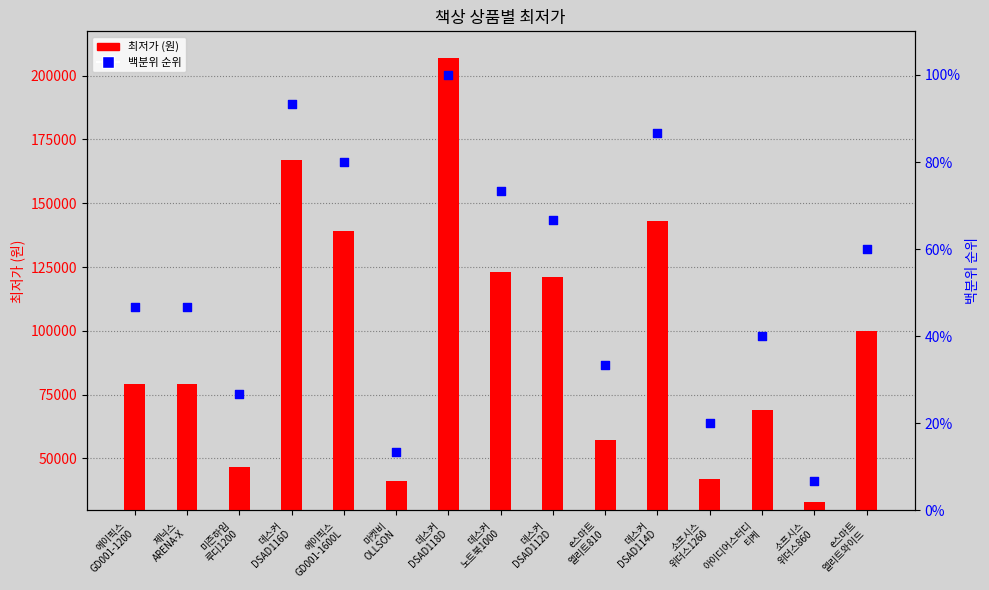

At how many categories does at least one series exceed 156825?

2